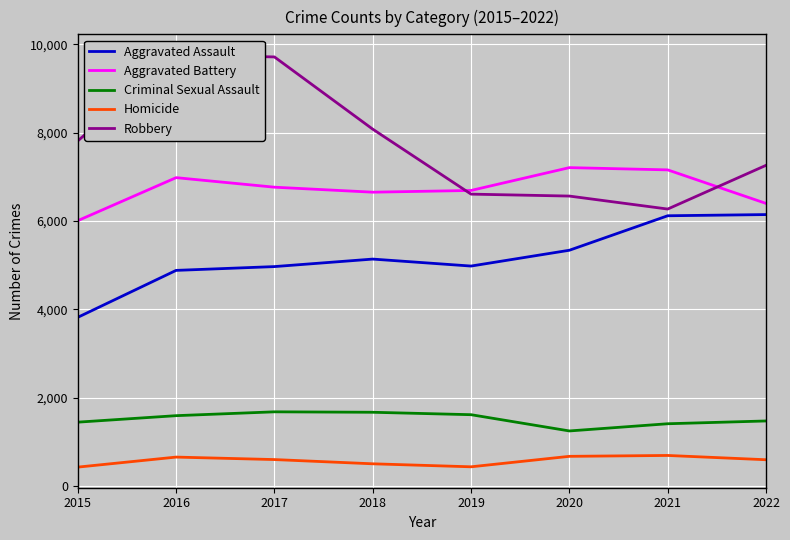

What is the spread (max minus min) of values at 2018?

7578